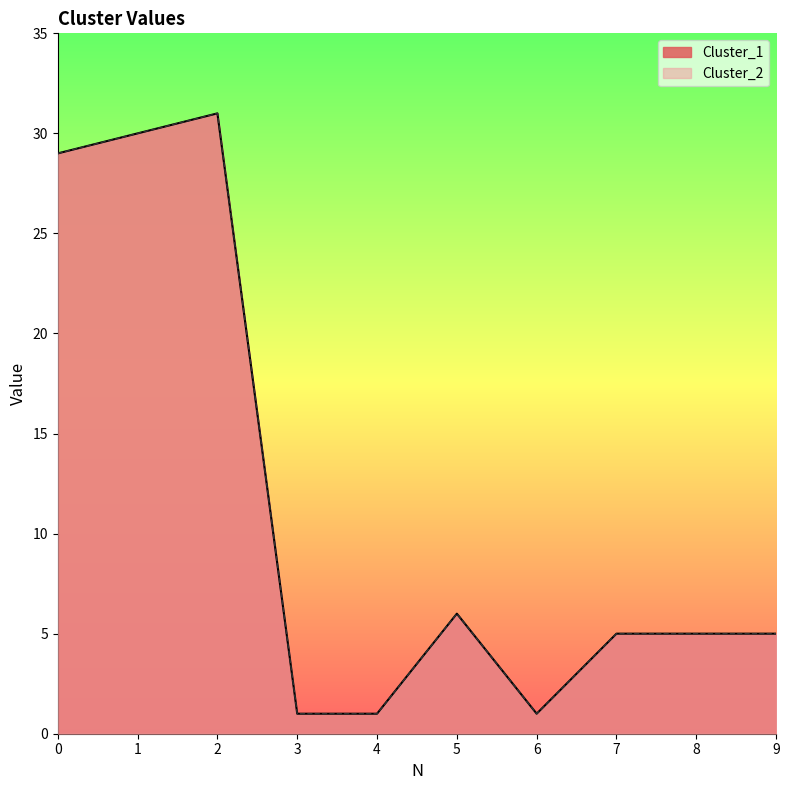

Which series has the largest total across all categories?

Cluster_1